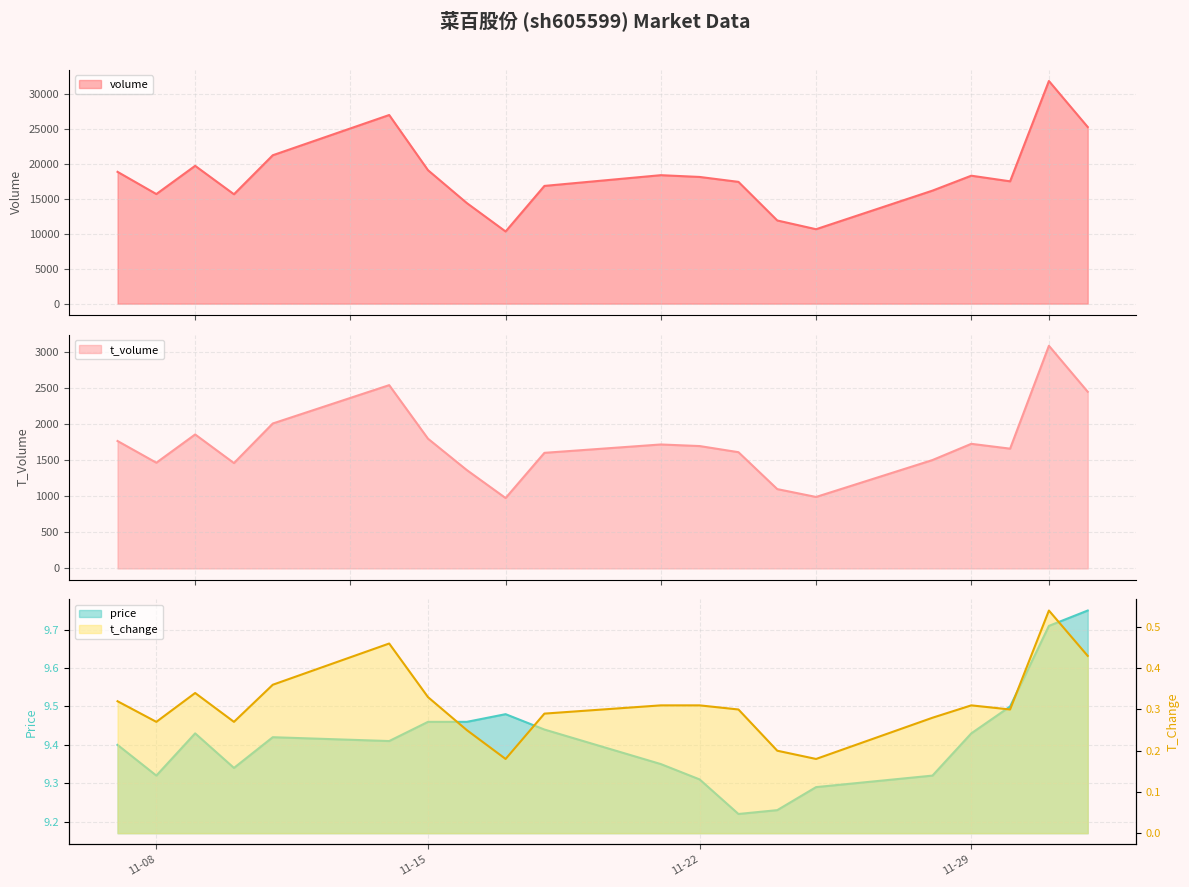

True or false: t_change and price intersect in this chart.

False